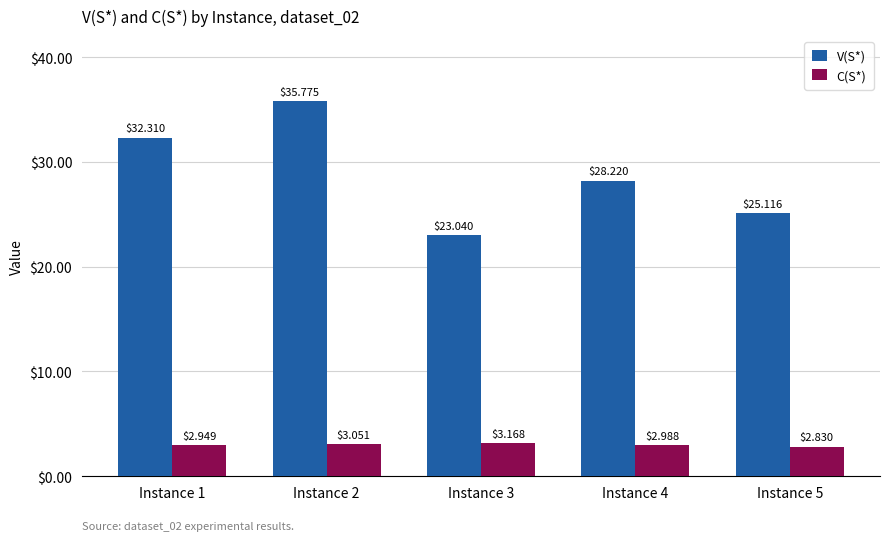

Rank the categories by C(S*) value from lowest to highest.

Instance 5, Instance 1, Instance 4, Instance 2, Instance 3